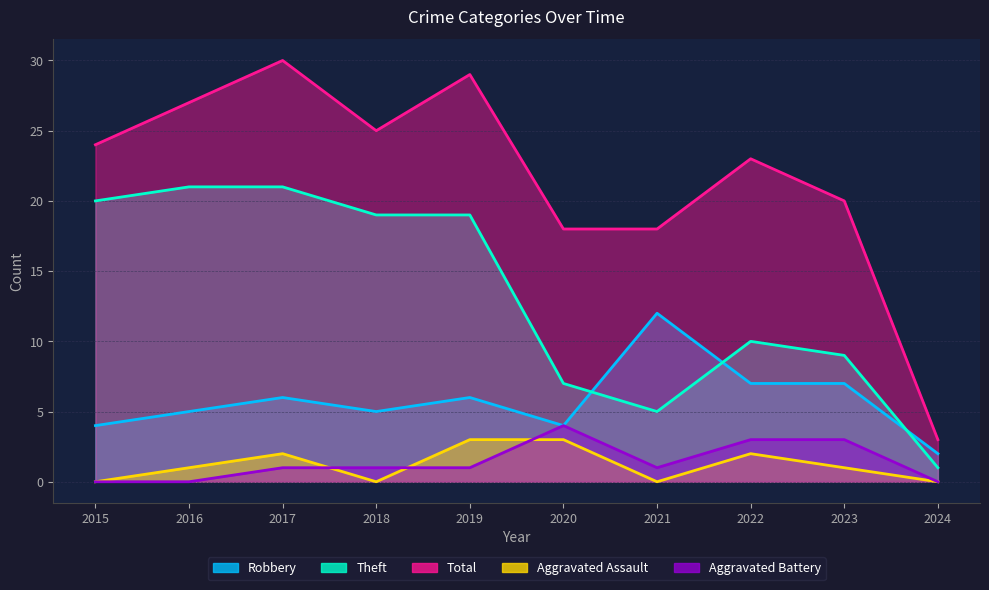

Reading left to right, list all the values displayed in this chart.

Robbery: 2015=4	2016=5	2017=6	2018=5	2019=6	2020=4	2021=12	2022=7	2023=7	2024=2
Theft: 2015=20	2016=21	2017=21	2018=19	2019=19	2020=7	2021=5	2022=10	2023=9	2024=1
Total: 2015=24	2016=27	2017=30	2018=25	2019=29	2020=18	2021=18	2022=23	2023=20	2024=3
Aggravated Assault: 2015=0	2016=1	2017=2	2018=0	2019=3	2020=3	2021=0	2022=2	2023=1	2024=0
Aggravated Battery: 2015=0	2016=0	2017=1	2018=1	2019=1	2020=4	2021=1	2022=3	2023=3	2024=0